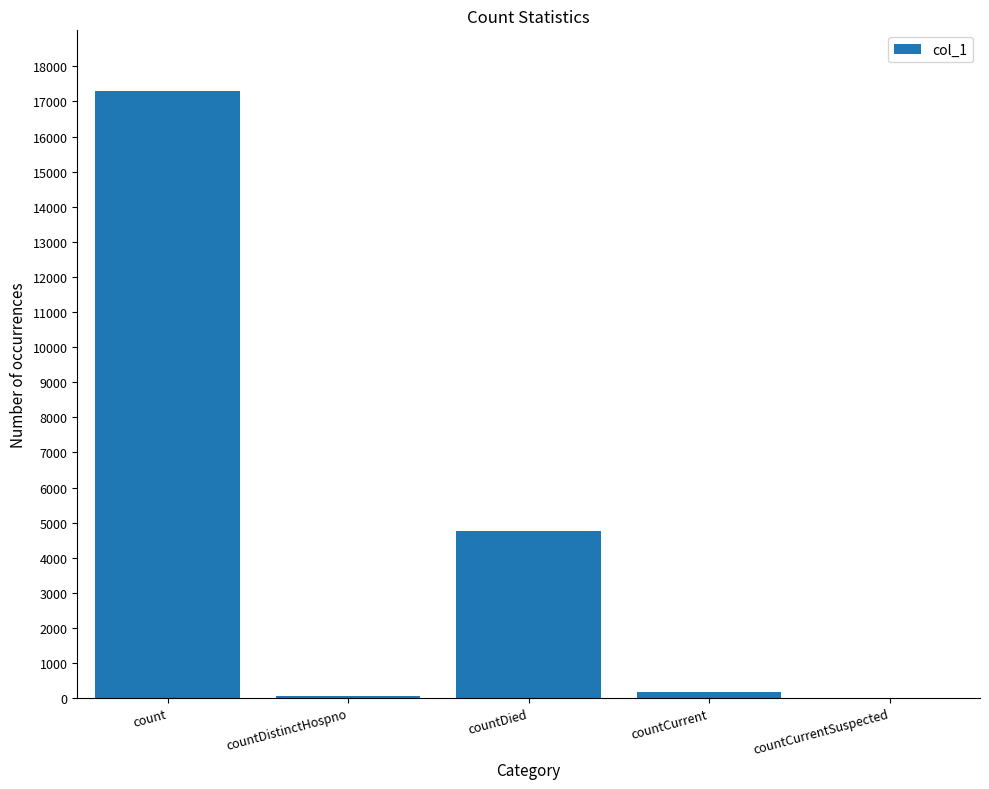

At which label is the value closest to 8649?

countDied